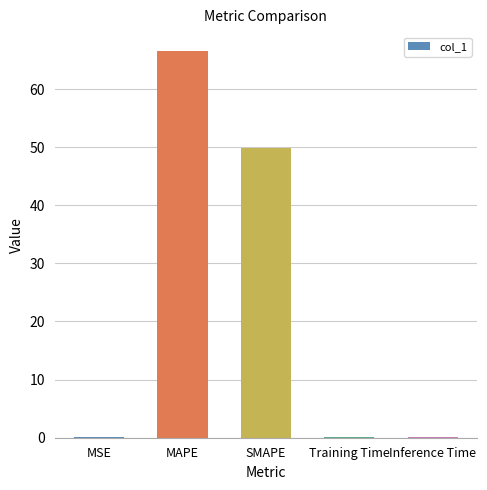

True or false: the data shows 0.2 at MSE.

True